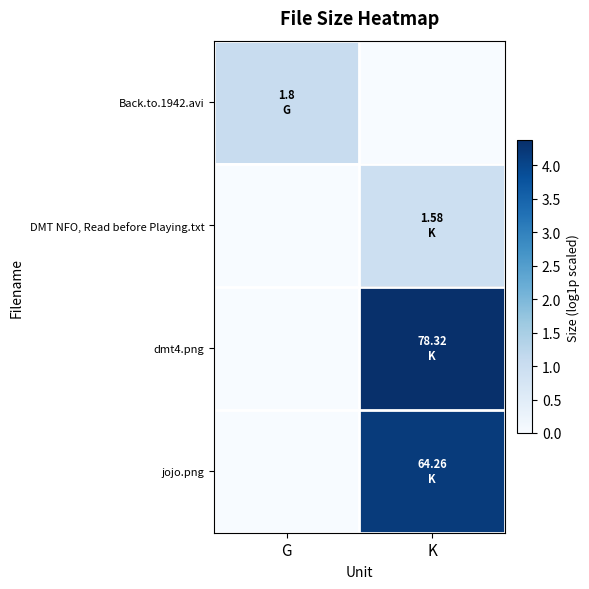

Rank the series by their maximum value, from highest to lowest.

dmt4.png, jojo.png, Back.to.1942.avi, DMT NFO, Read before Playing.txt